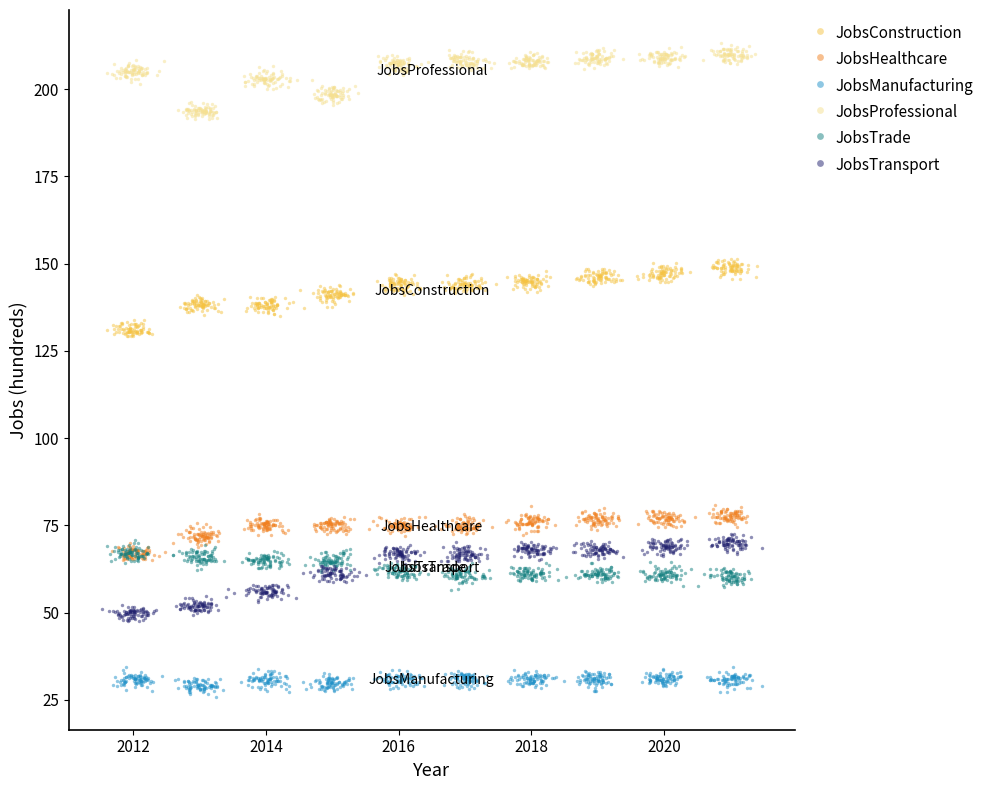

Which series reaches the minimum Y coordinate?

JobsManufacturing